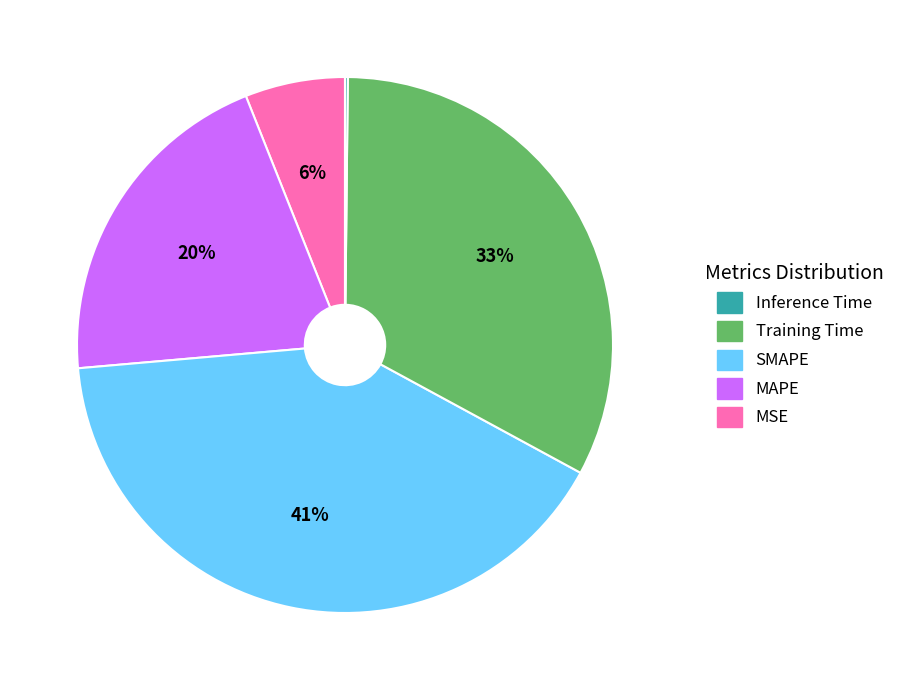

Does any single category account for the majority?

No